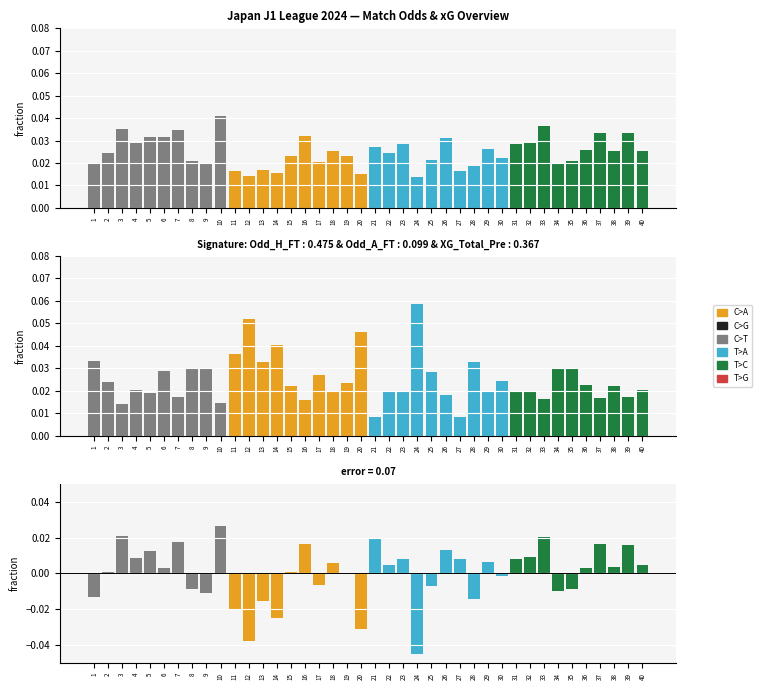

At how many categories does at least one series exceed 0?

40